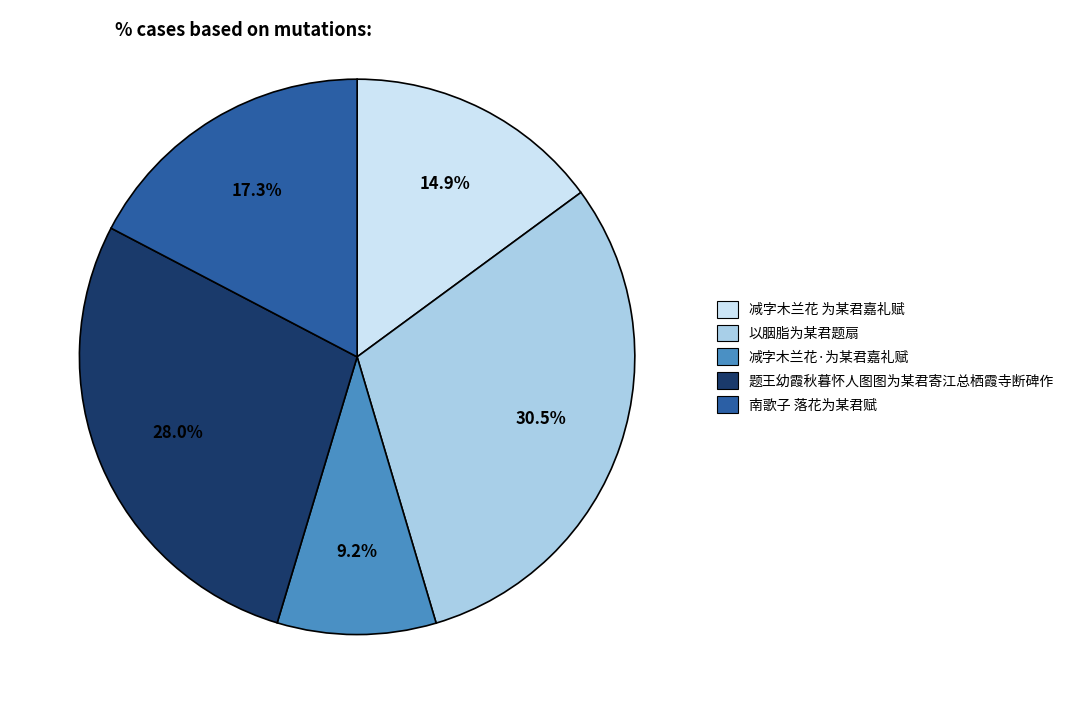

To the nearest percent, what is the difference between the 南歌子 落花为某君赋 and 减字木兰花 为某君嘉礼赋 slice percentages?

2%